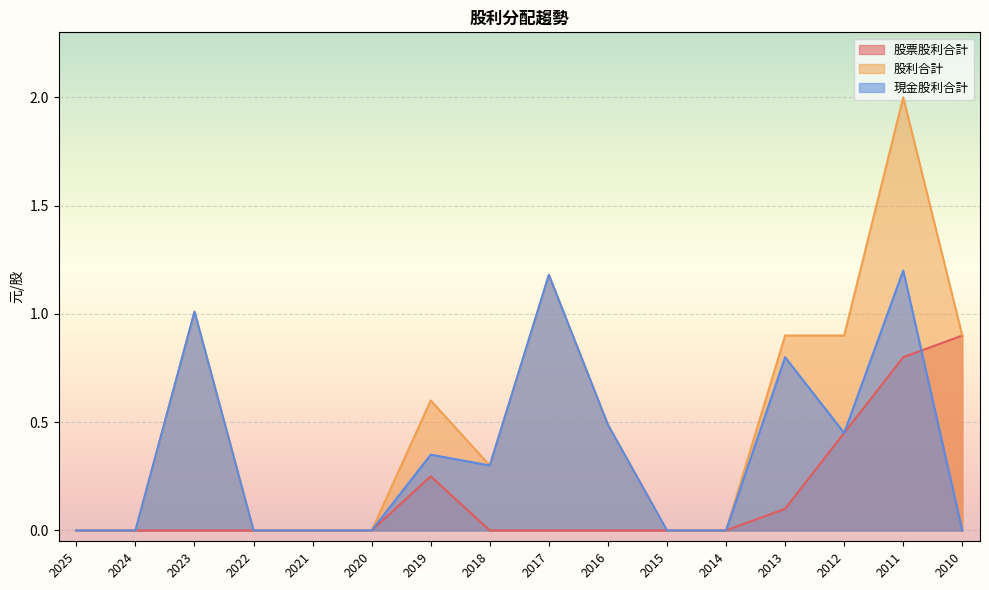

Reading right to left, extract all data points from this chart.

股票股利合計: 2010=0.9	2011=0.8	2012=0.5	2013=0.1	2014=0.0	2015=0.0	2016=0.0	2017=0.0	2018=0.0	2019=0.2	2020=0.0	2021=0.0	2022=0.0	2023=0.0	2024=0.0	2025=0.0
股利合計: 2010=0.9	2011=2.0	2012=0.9	2013=0.9	2014=0.0	2015=0.0	2016=0.5	2017=1.2	2018=0.3	2019=0.6	2020=0.0	2021=0.0	2022=0.0	2023=1.0	2024=0.0	2025=0.0
現金股利合計: 2010=0.0	2011=1.2	2012=0.5	2013=0.8	2014=0.0	2015=0.0	2016=0.5	2017=1.2	2018=0.3	2019=0.3	2020=0.0	2021=0.0	2022=0.0	2023=1.0	2024=0.0	2025=0.0